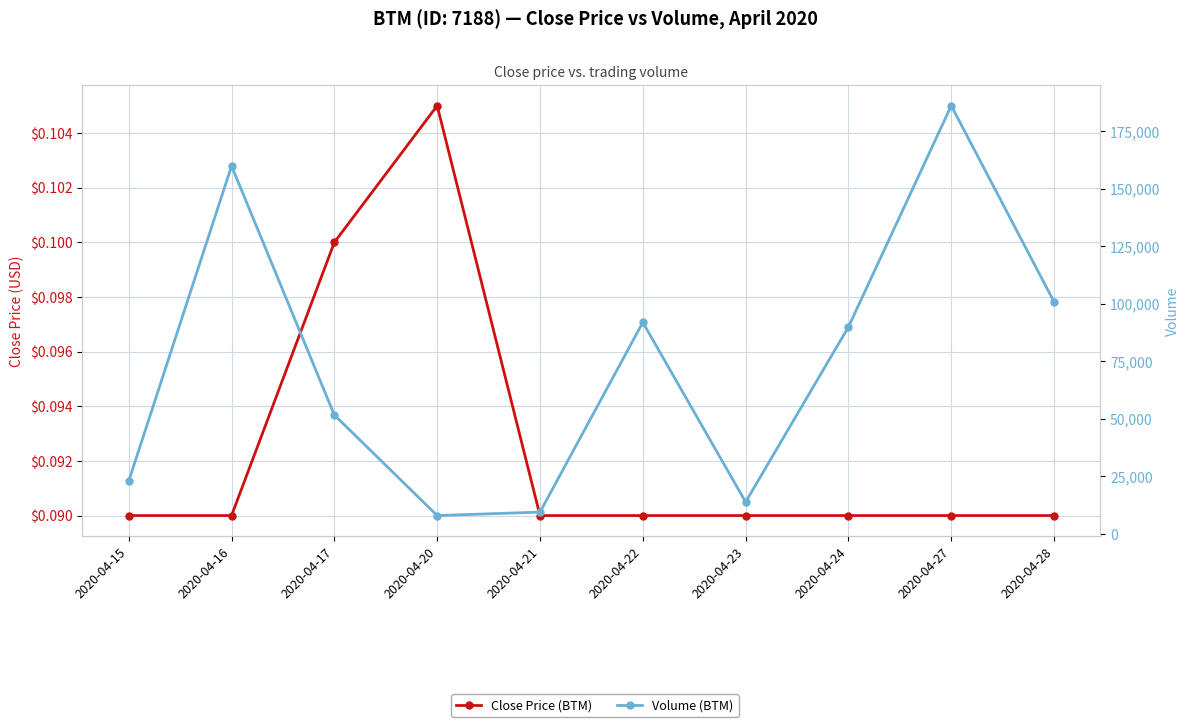

Which has a higher value, 2020-04-15 or 2020-04-17?

2020-04-17